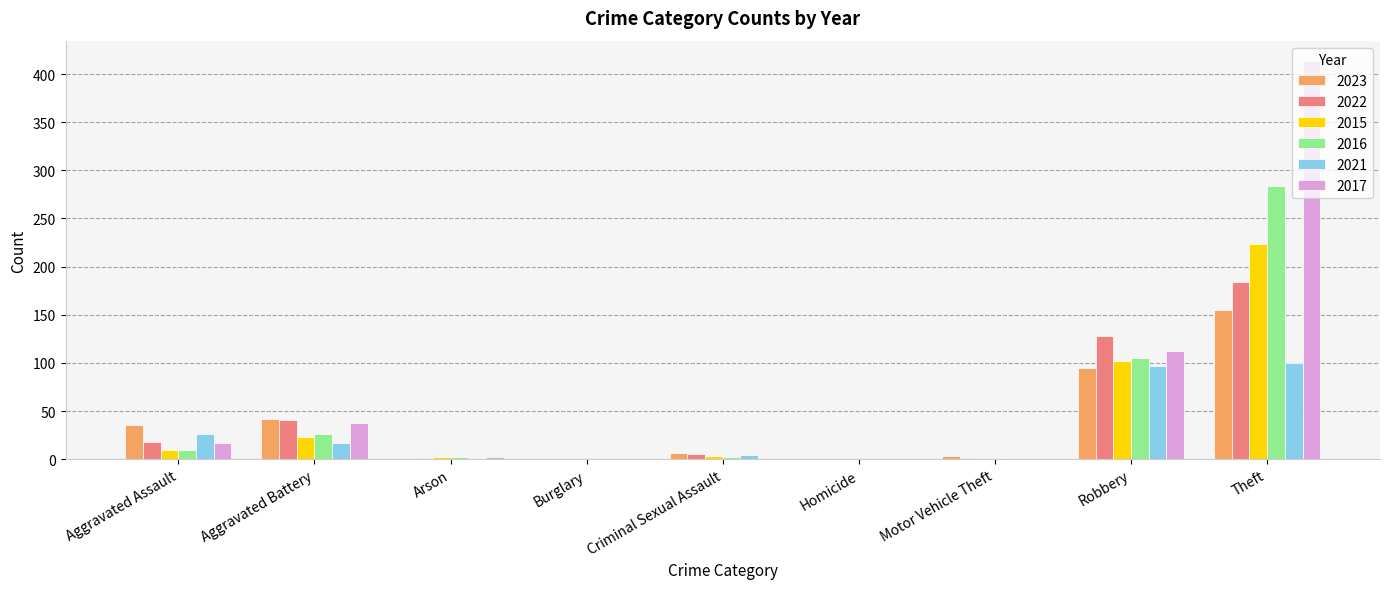

Count the number of data series in this chart.

6